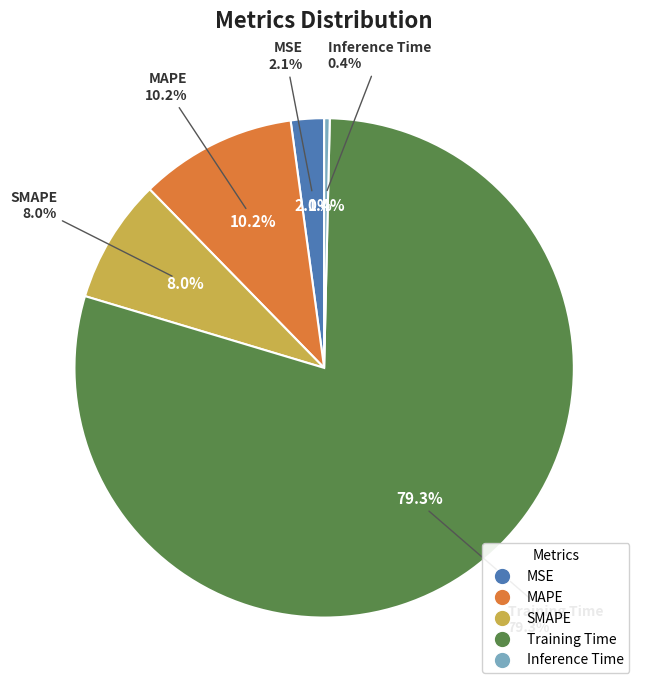

To the nearest percent, what is the combined percentage of MAPE and MSE?

12%